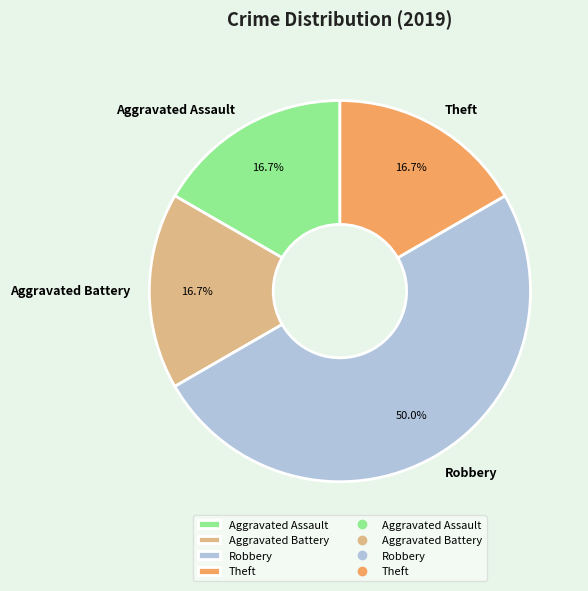

What percentage is the Theft slice, to the nearest percent?

17%